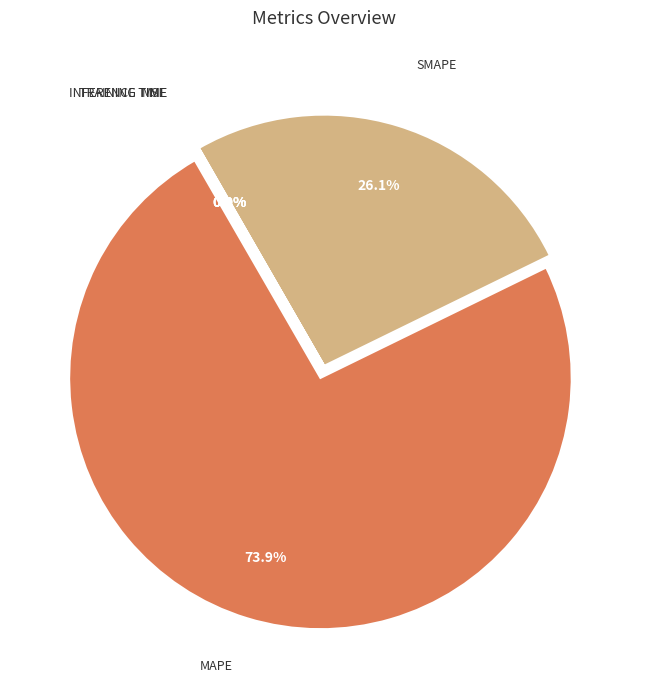

Count the number of slices in the pie.

5